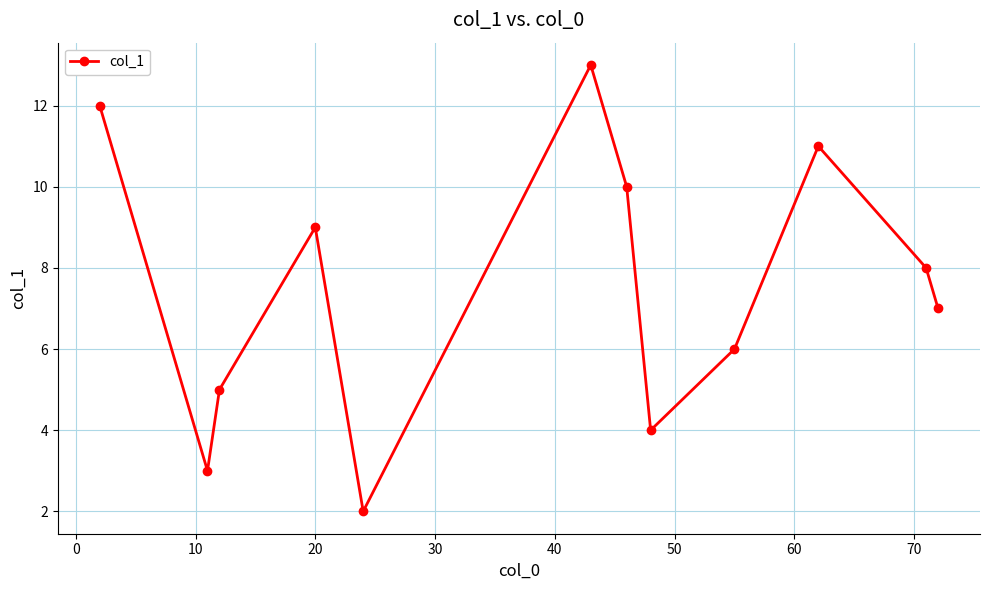

What is the value of the 1st point from the left?

12